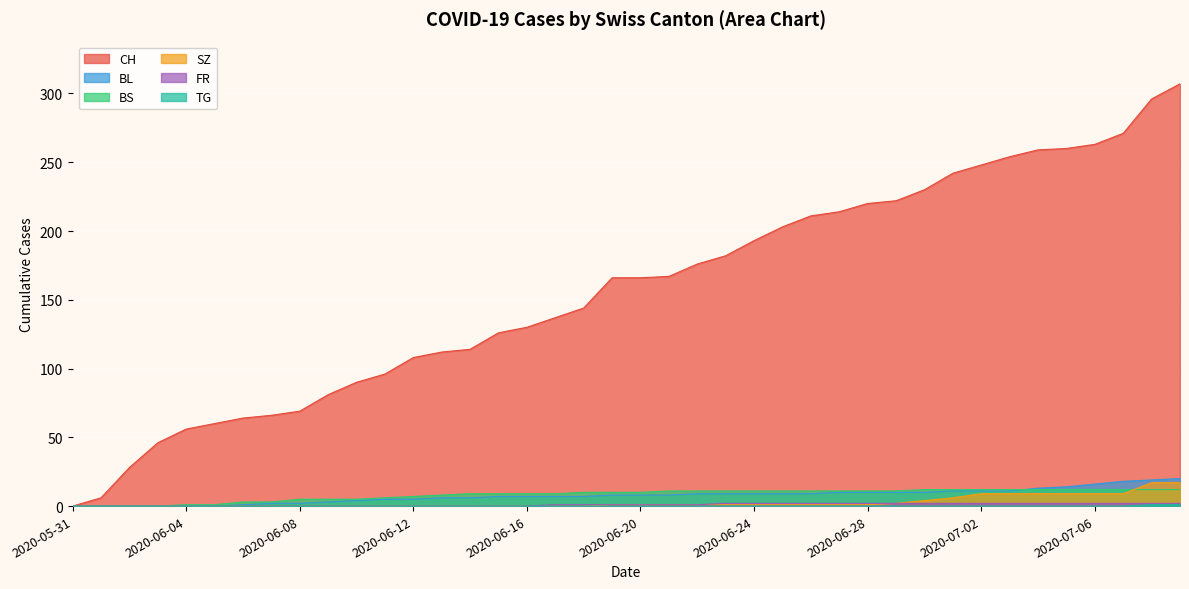

What is the difference between the maximum and minimum values in the BS series?

12